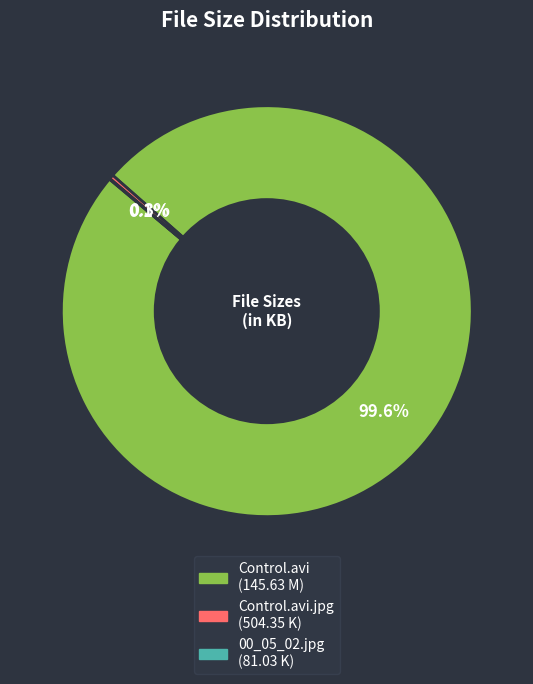

Is there any slice that represents more than half of the pie?

Yes